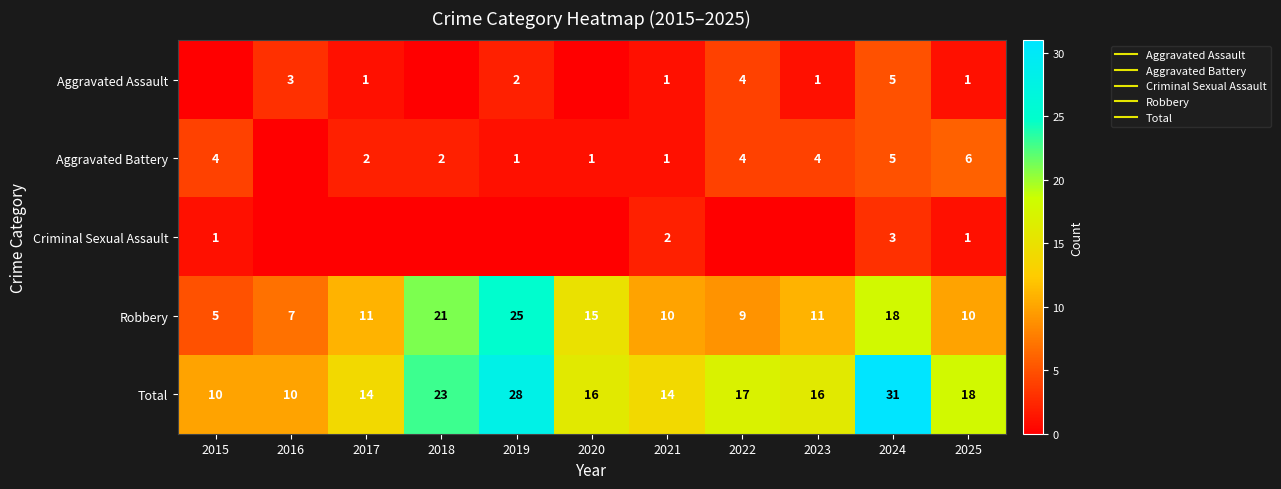

At which category is the sum across all series the highest?

2024